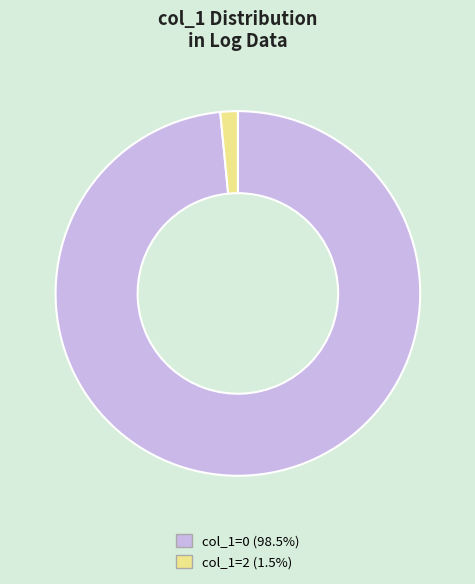

Is there any slice that represents more than half of the pie?

Yes